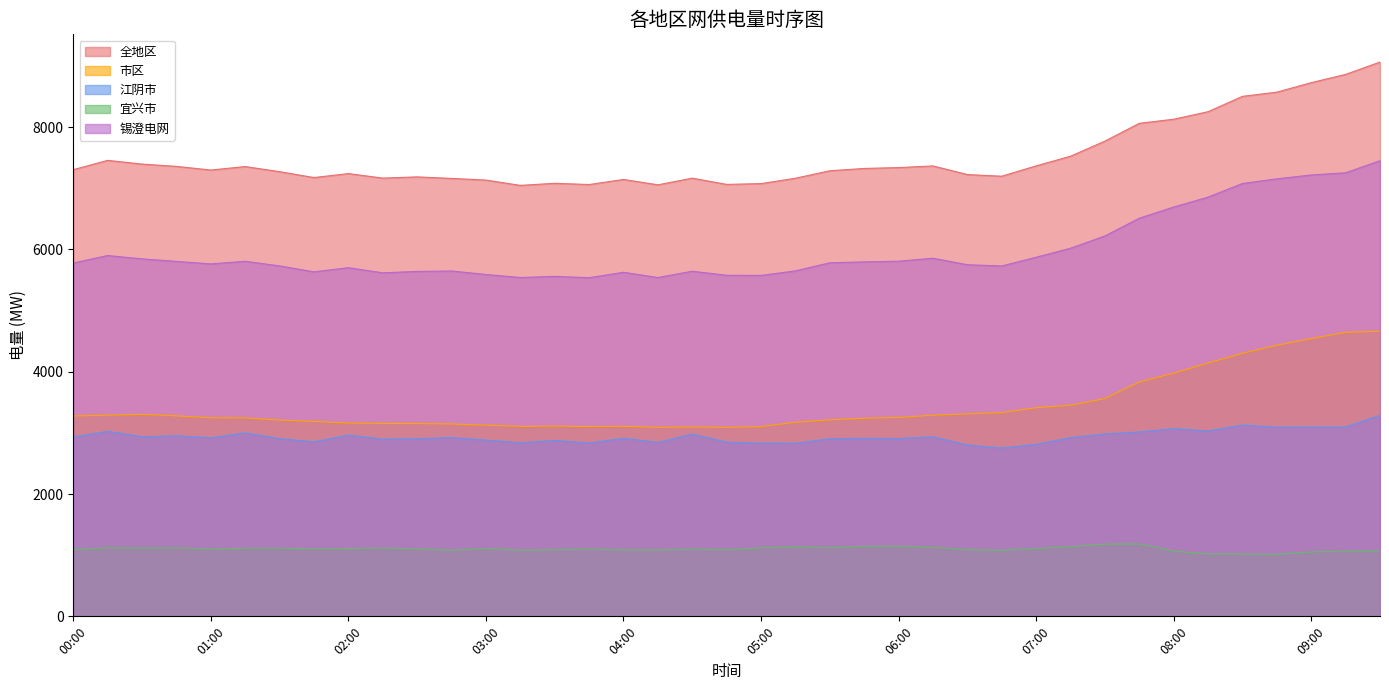

At which category is the sum across all series the highest?

09:30